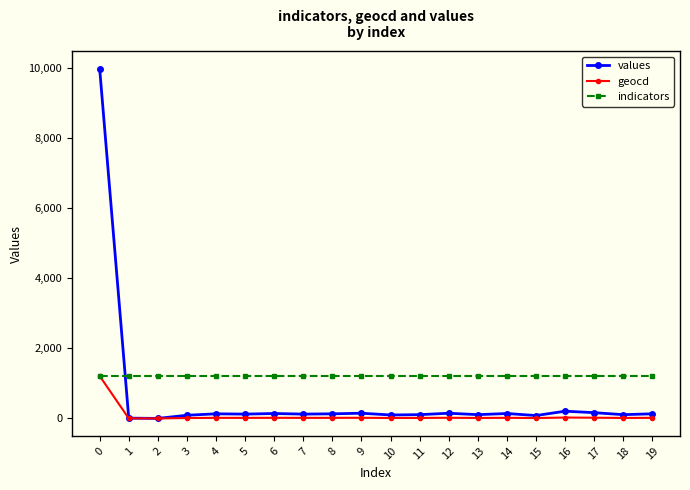

How many times do indicators and values cross each other?

1